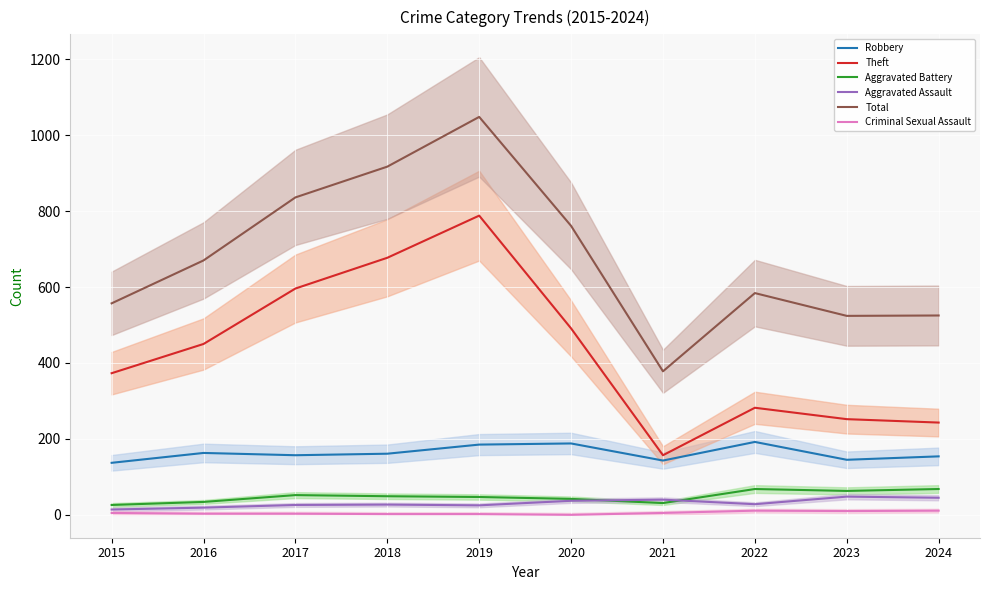

True or false: Criminal Sexual Assault has more than 0 points higher than both neighbors.

True